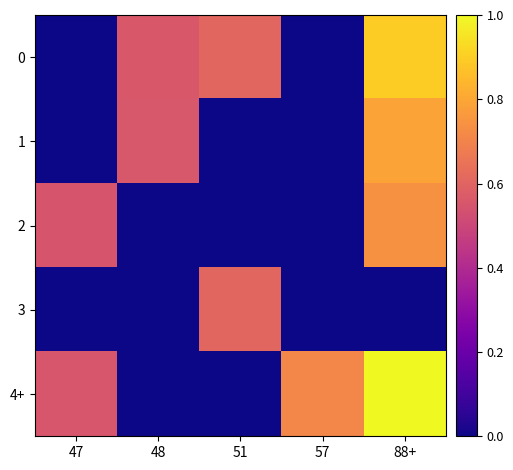

Reading left to right, extract all data points from this chart.

0: 47=0.0	48=0.6	51=0.6	57=0.0	88+=0.9
1: 47=0.0	48=0.6	51=0.0	57=0.0	88+=0.8
2: 47=0.5	48=0.0	51=0.0	57=0.0	88+=0.7
3: 47=0.0	48=0.0	51=0.6	57=0.0	88+=0.0
4+: 47=0.6	48=0.0	51=0.0	57=0.7	88+=1.0